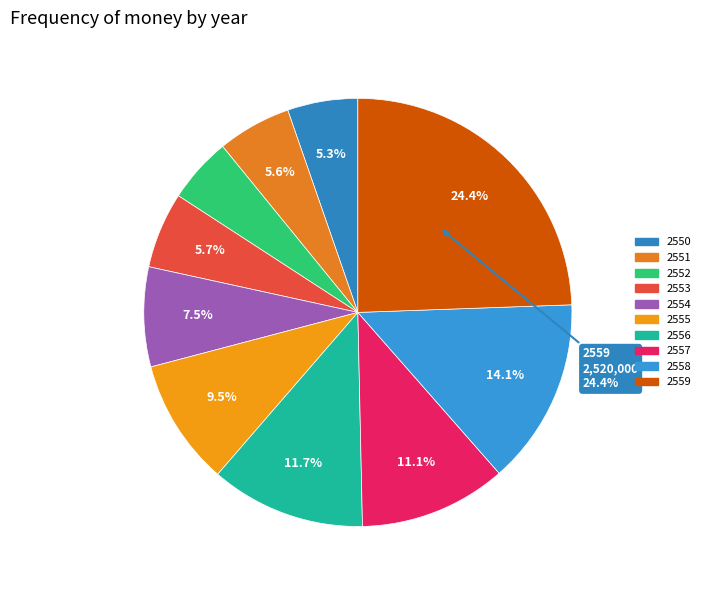

How many segments does this pie chart have?

10